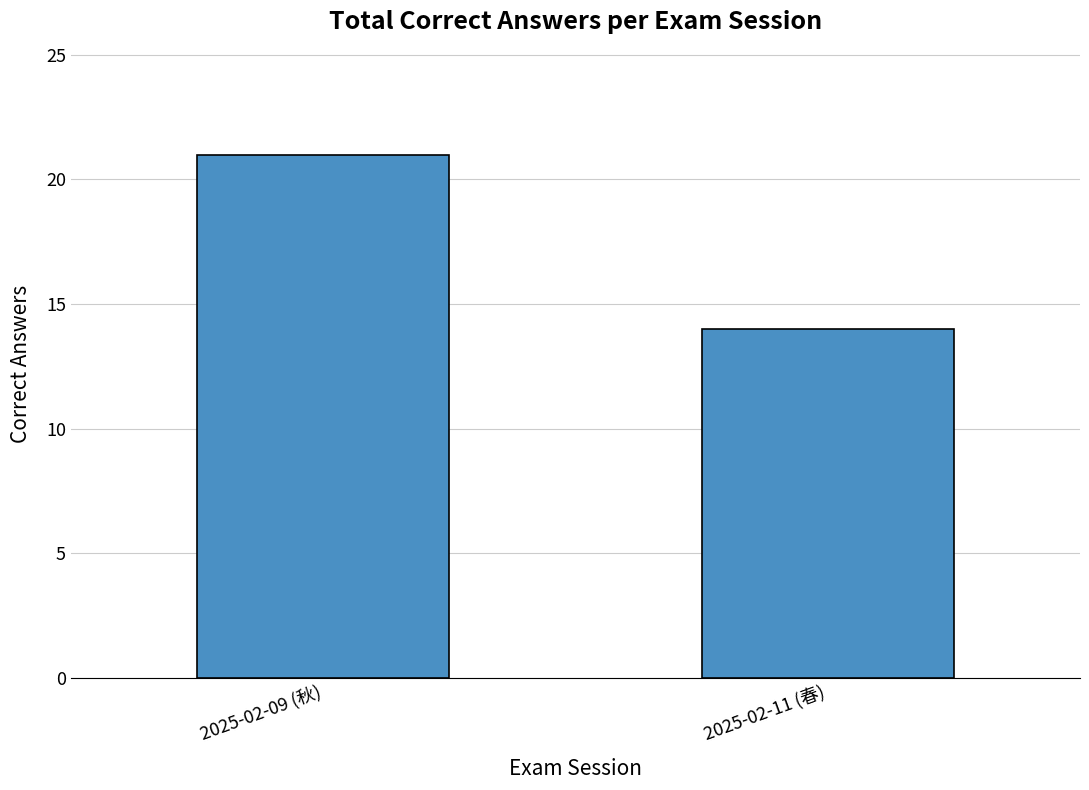

What is the value of the 1st bar from the left?

21